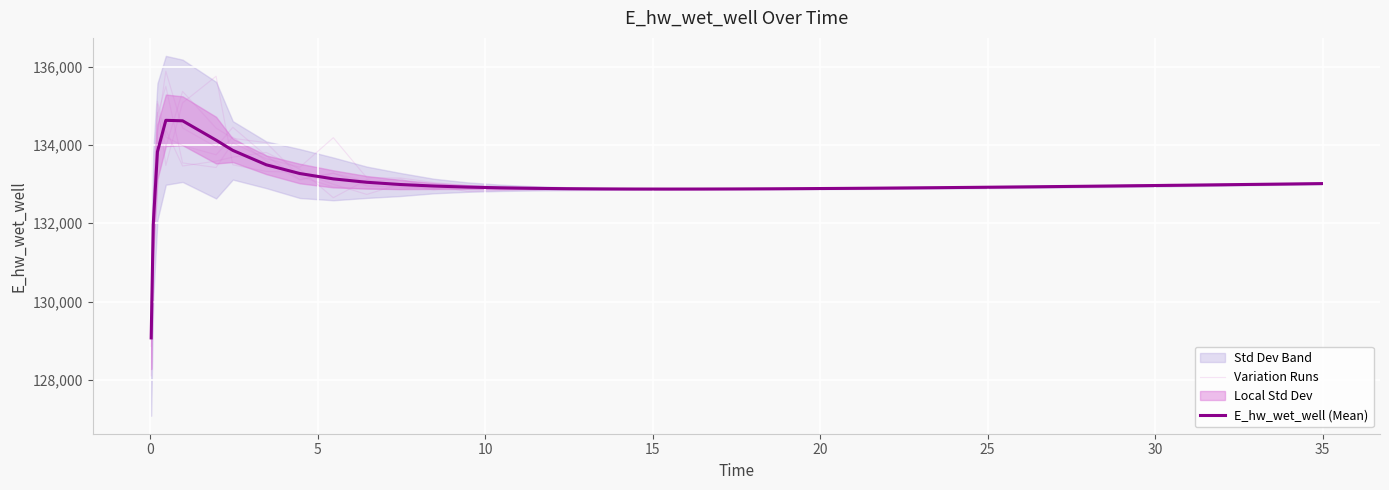

The value of E_hw_wet_well (Mean) at 18 is 223804.4. True or false?

False